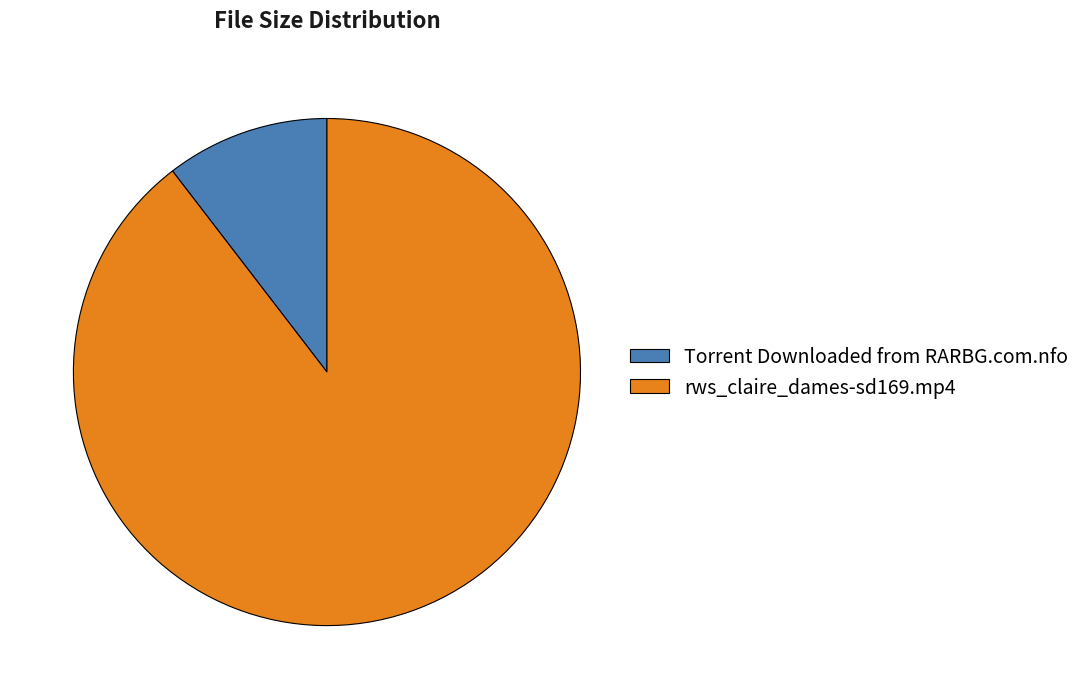

Count the number of slices in the pie.

2